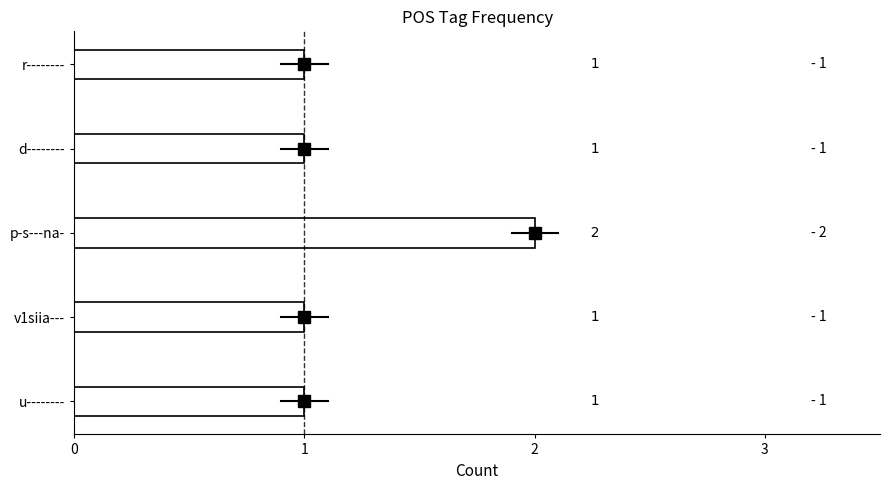

Reading bottom to top, list all the values displayed in this chart.

1	1	2	1	1